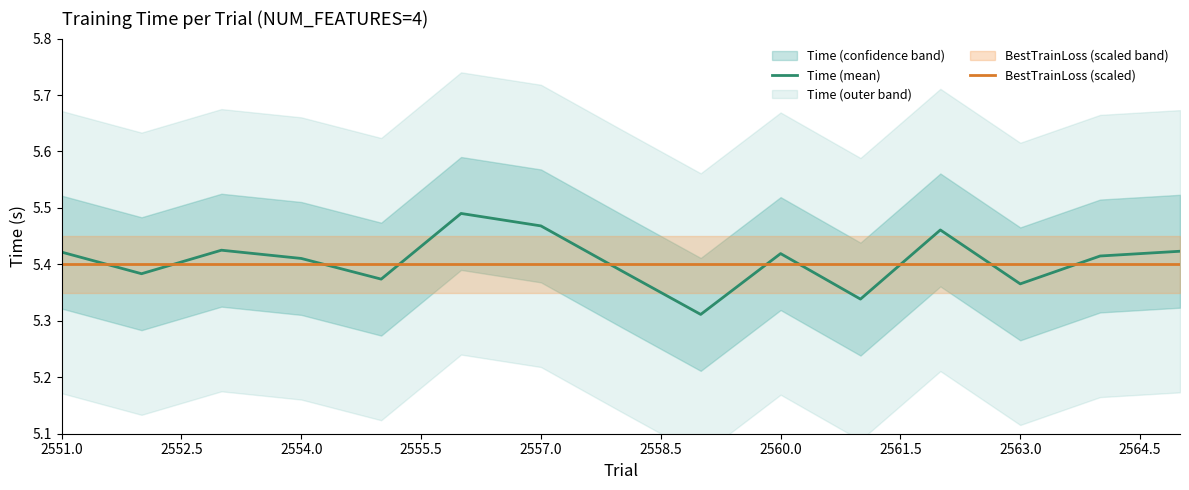

How many intersections are there between Time (mean) and BestTrainLoss (scaled)?

10